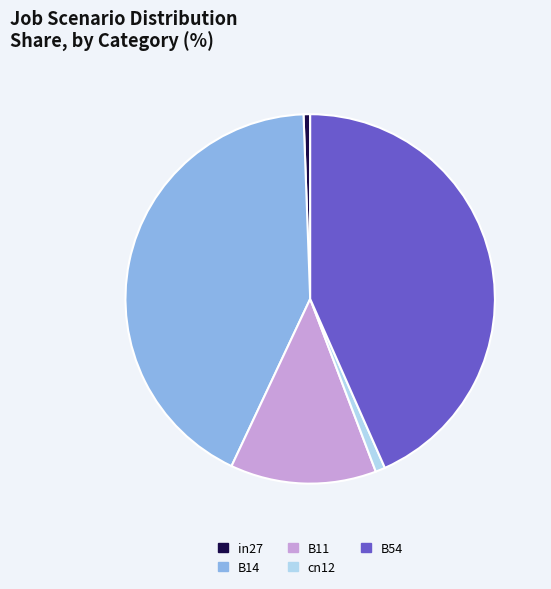

The cn12 slice represents 1% of the pie. True or false?

True